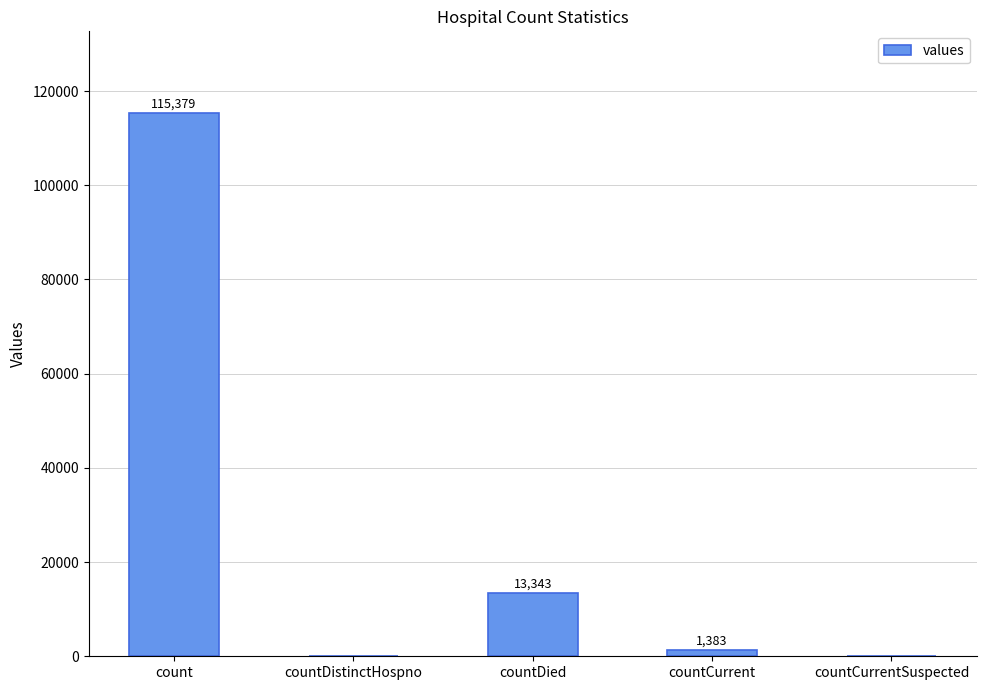

At which category does the chart reach its peak across all series?

count